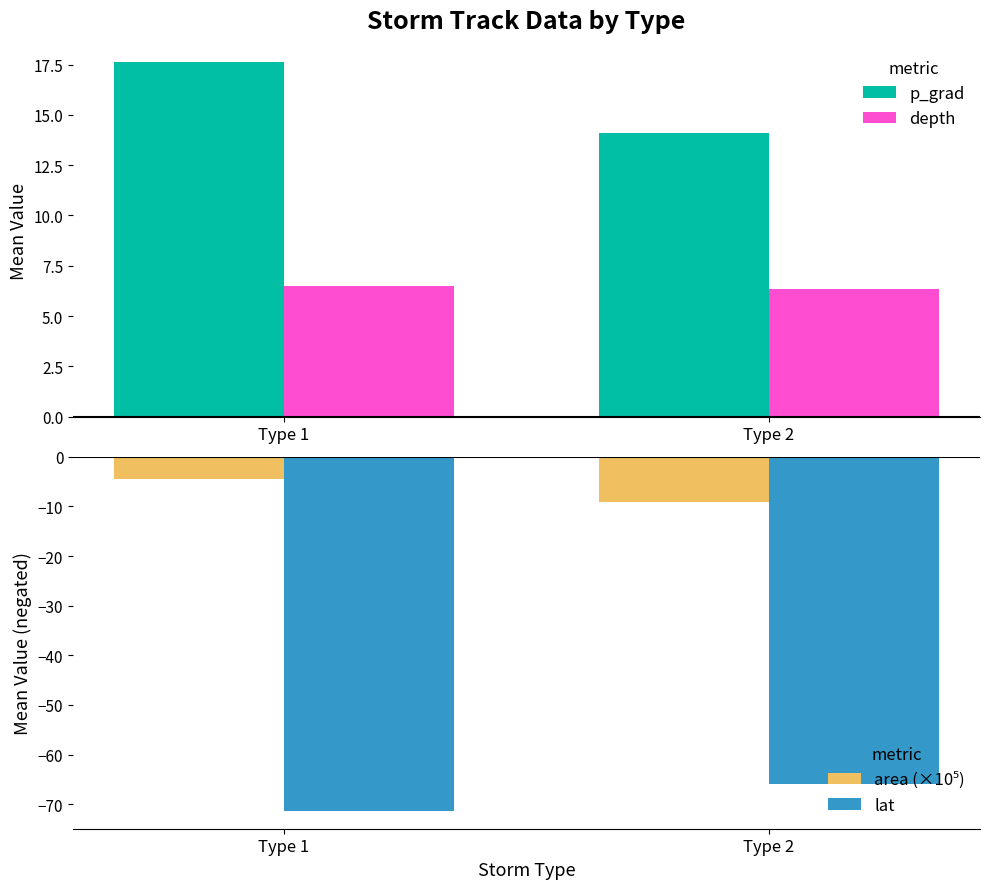

What is the approximate value of area (×10⁵) at Type 1?

-4.6